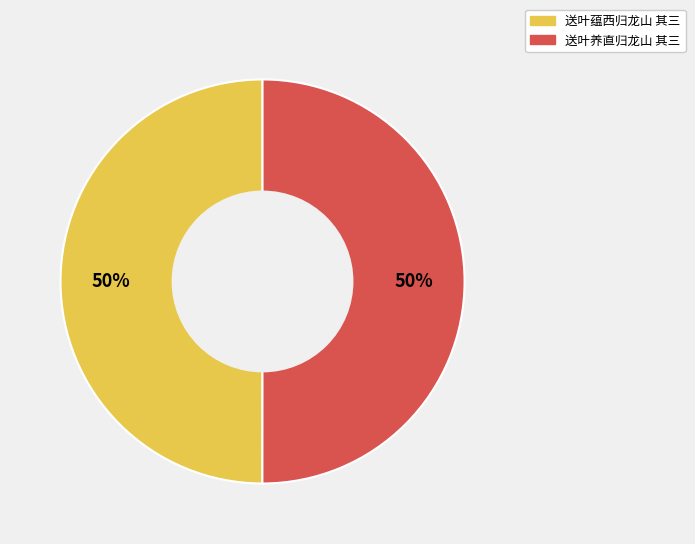

To the nearest percent, what percentage of the pie is 送叶养直归龙山 其三?

50%